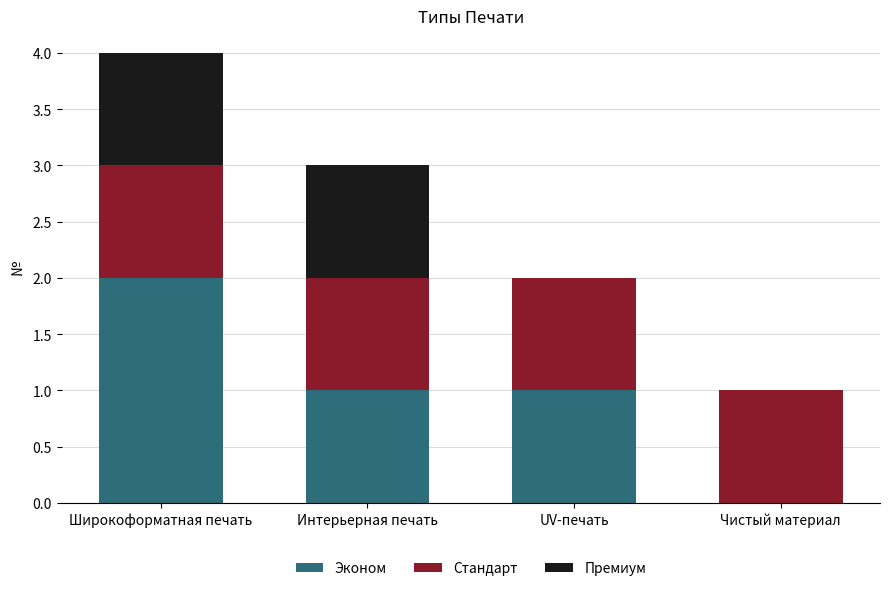

What is the total value across all series at Интерьерная печать?

3